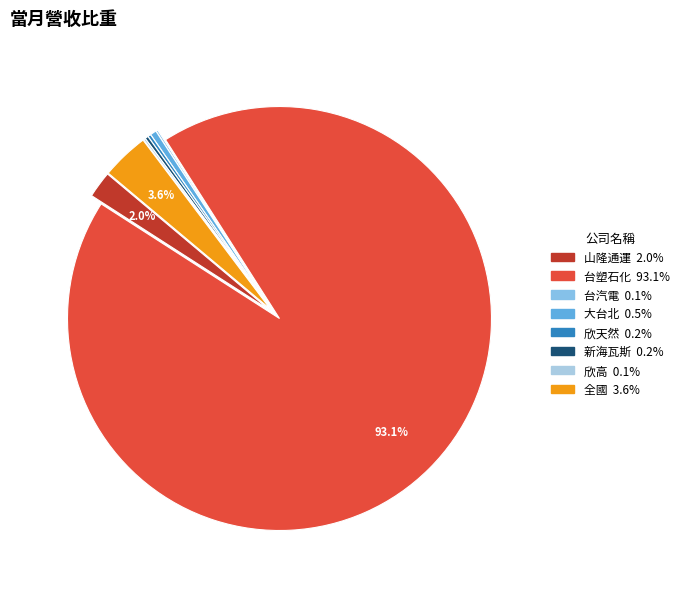

Do 欣天然 and 台汽電 together represent more than half of the pie?

No